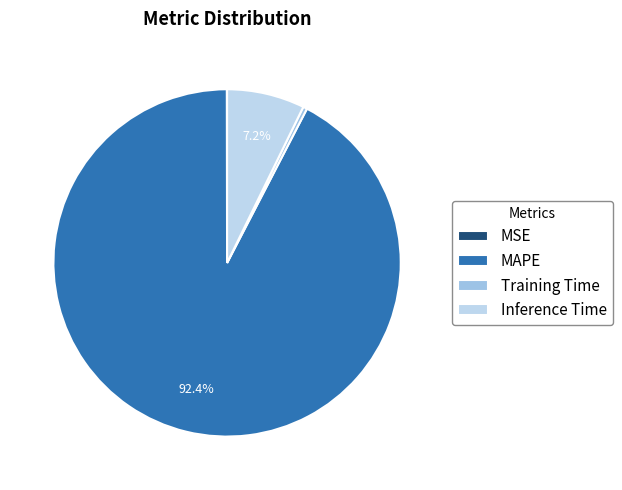

Which slice represents more than half of the pie?

MAPE